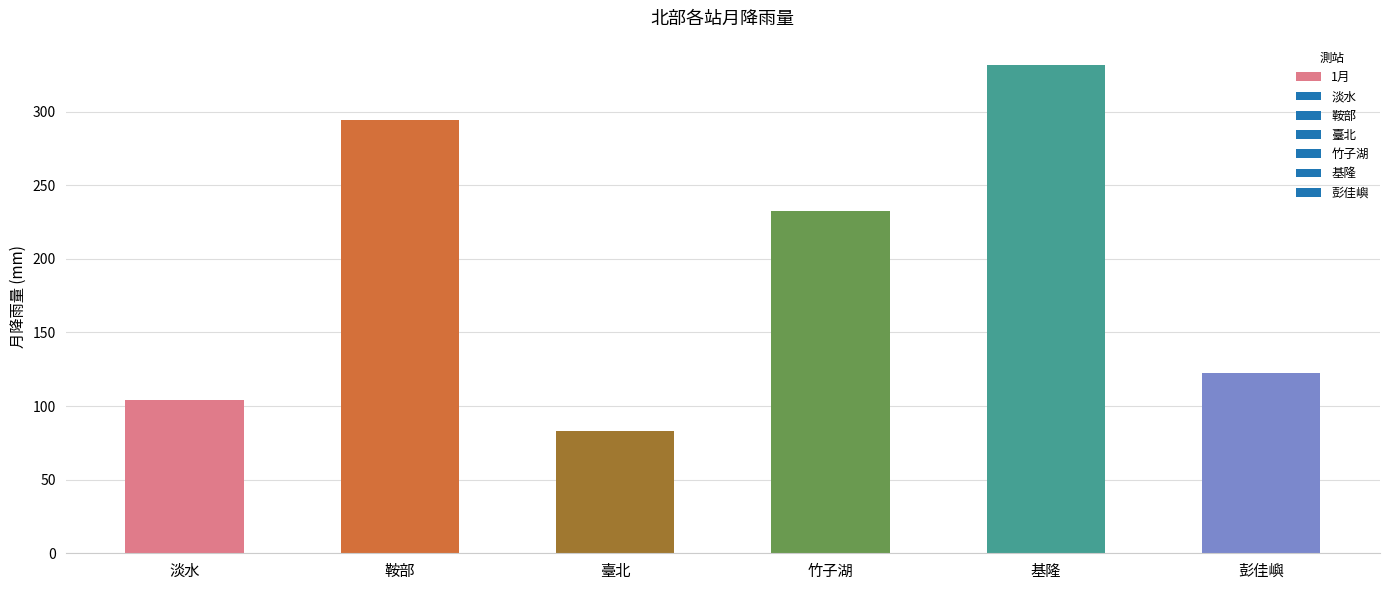

Reading left to right, what are all the values shown in this chart?

103.9	294.3	83.2	232.6	331.6	122.6